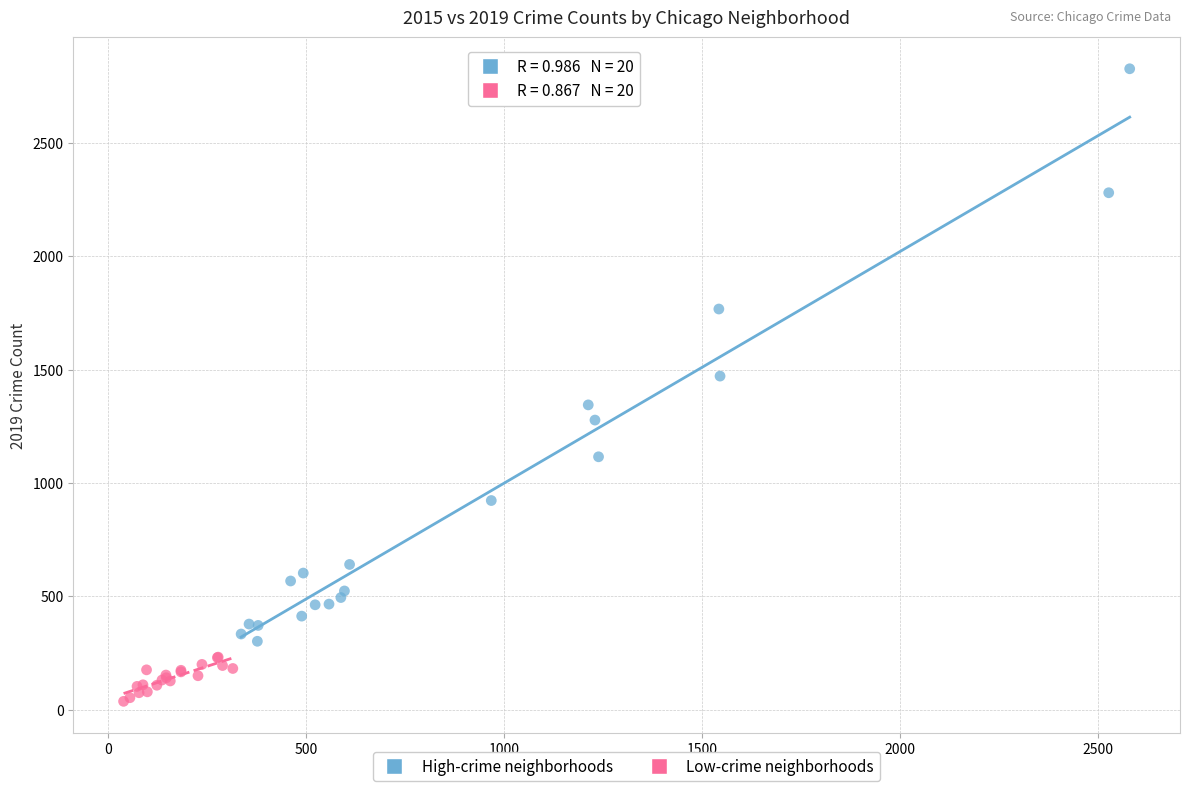

Which series reaches the maximum Y coordinate?

High-crime neighborhoods